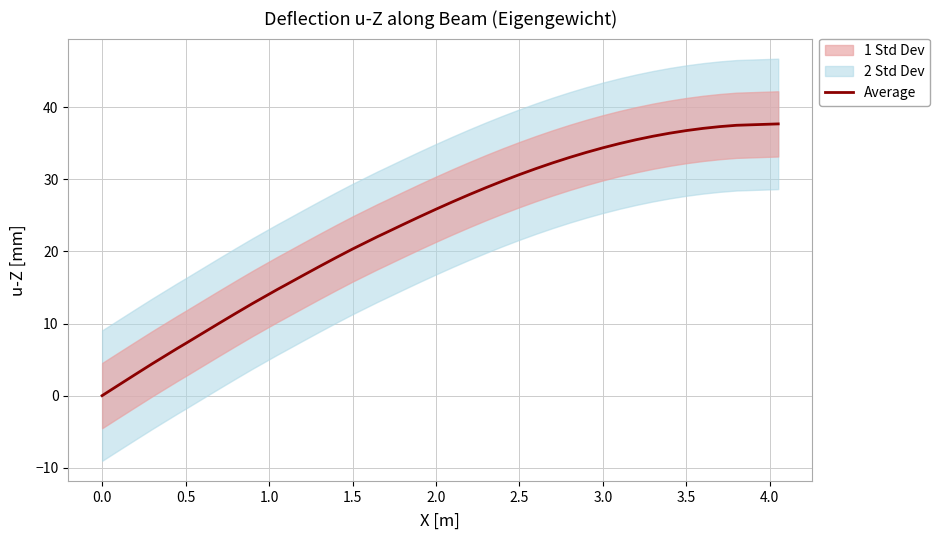

Is it true that Average equals 20.3 at 1.5?

True